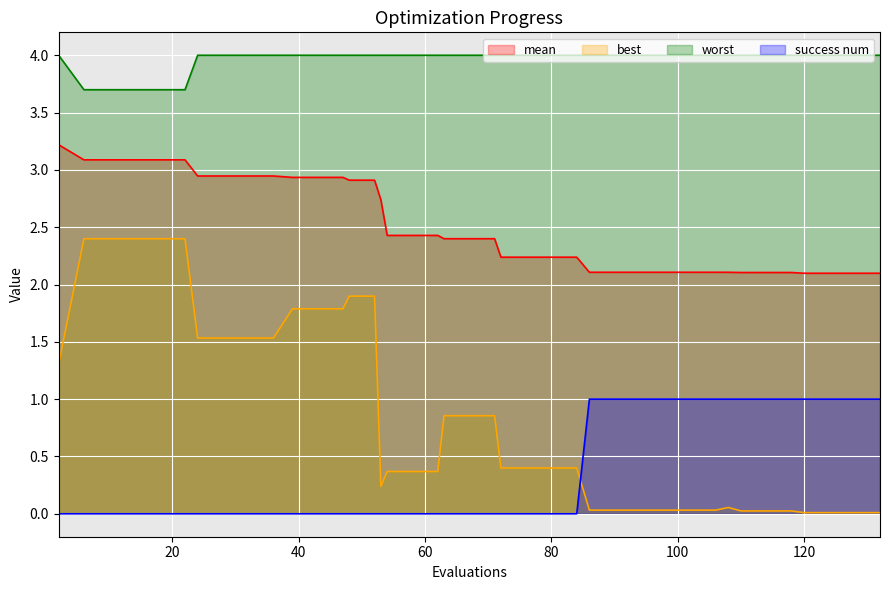

What is the minimum value for mean?

2.1